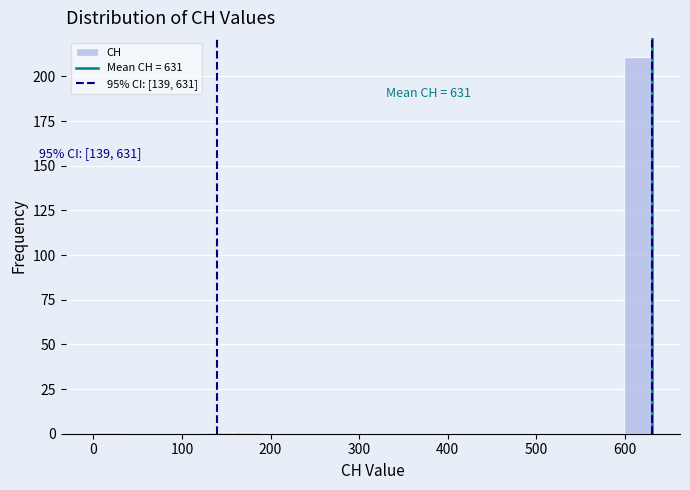

Around what value on the x-axis is the tallest bar? Give the approximate position of its centre, as read against the axis.

620